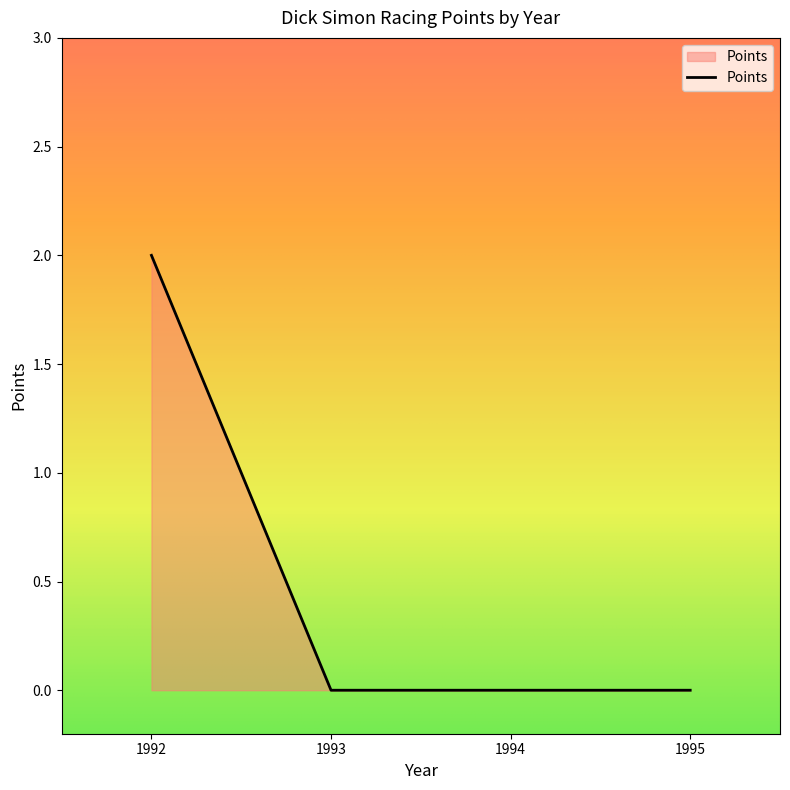

Does the chart have visible grid lines?

No